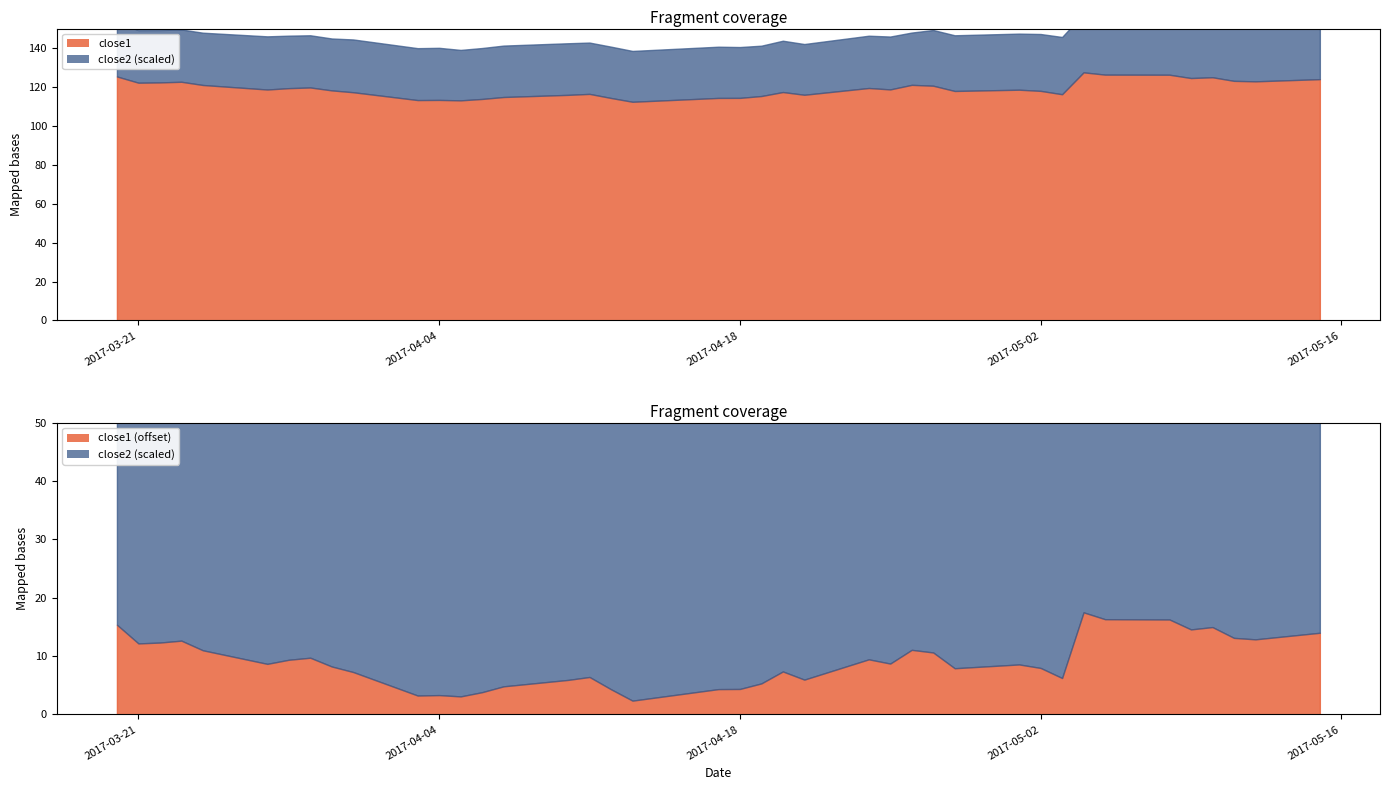

Between 16 and 13, which is larger?

16